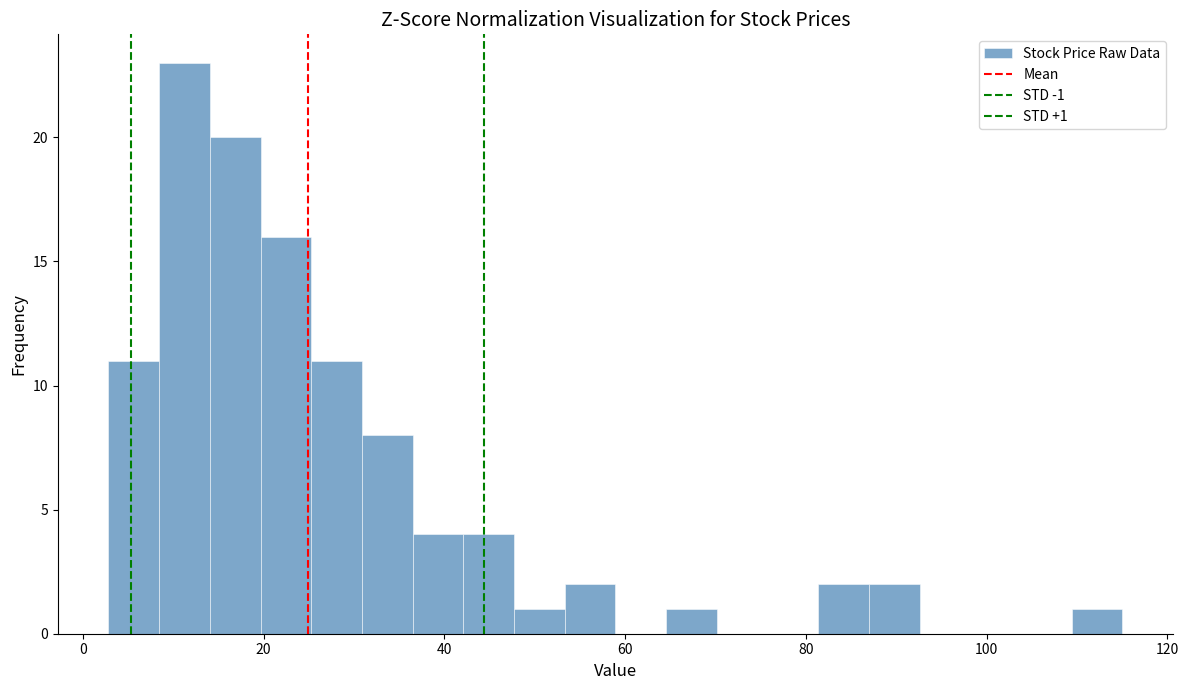

Read against the x-axis, roughly where is the centre of the tallest bar?

12